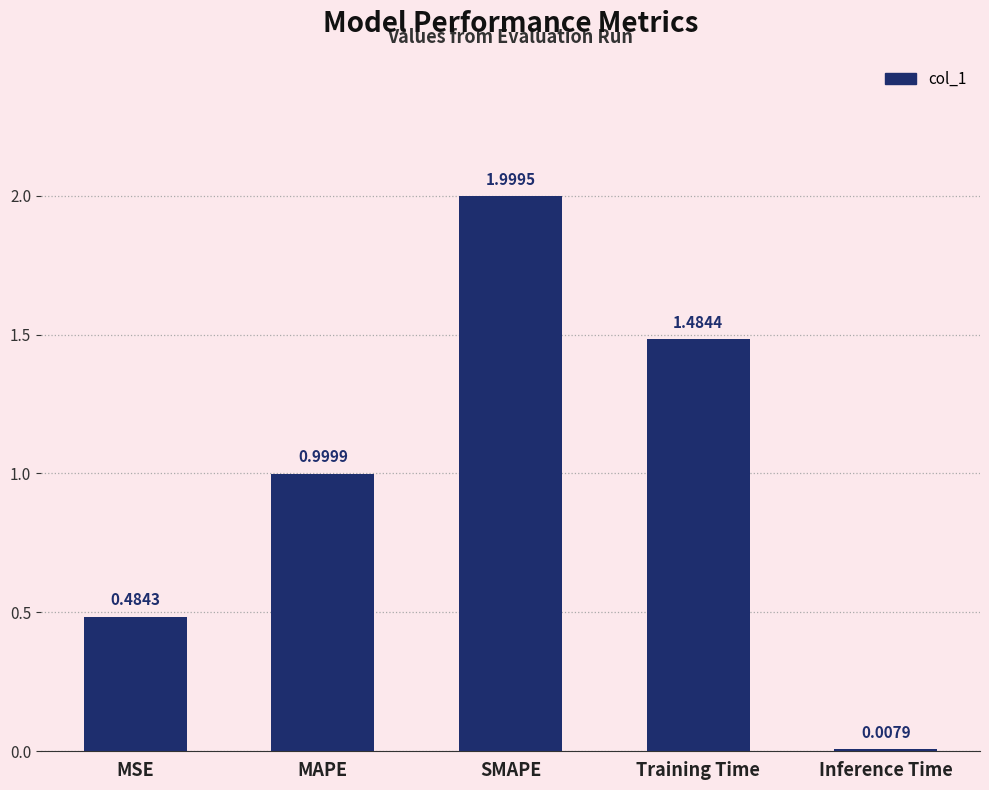

What is the change in value from Training Time to Inference Time?

-1.5